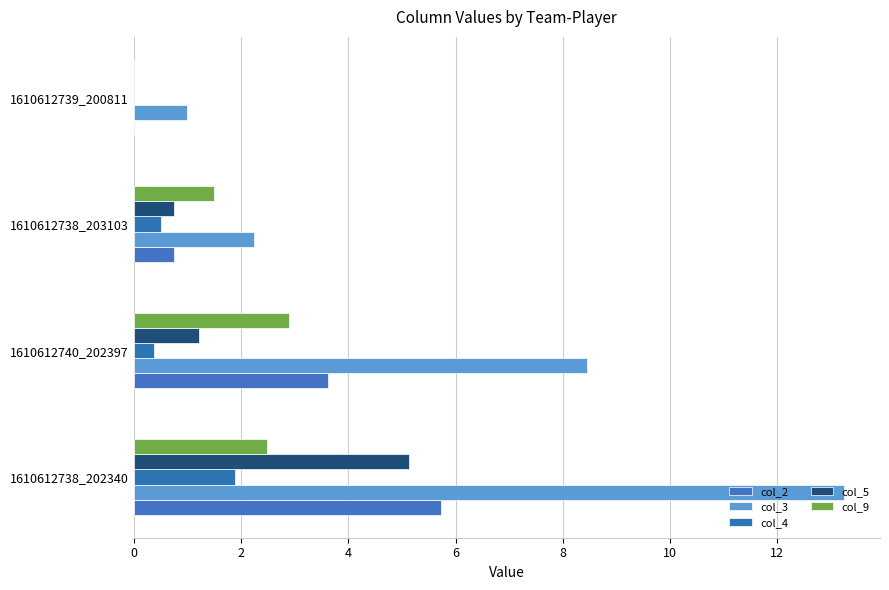

How many distinct data groups are displayed?

5